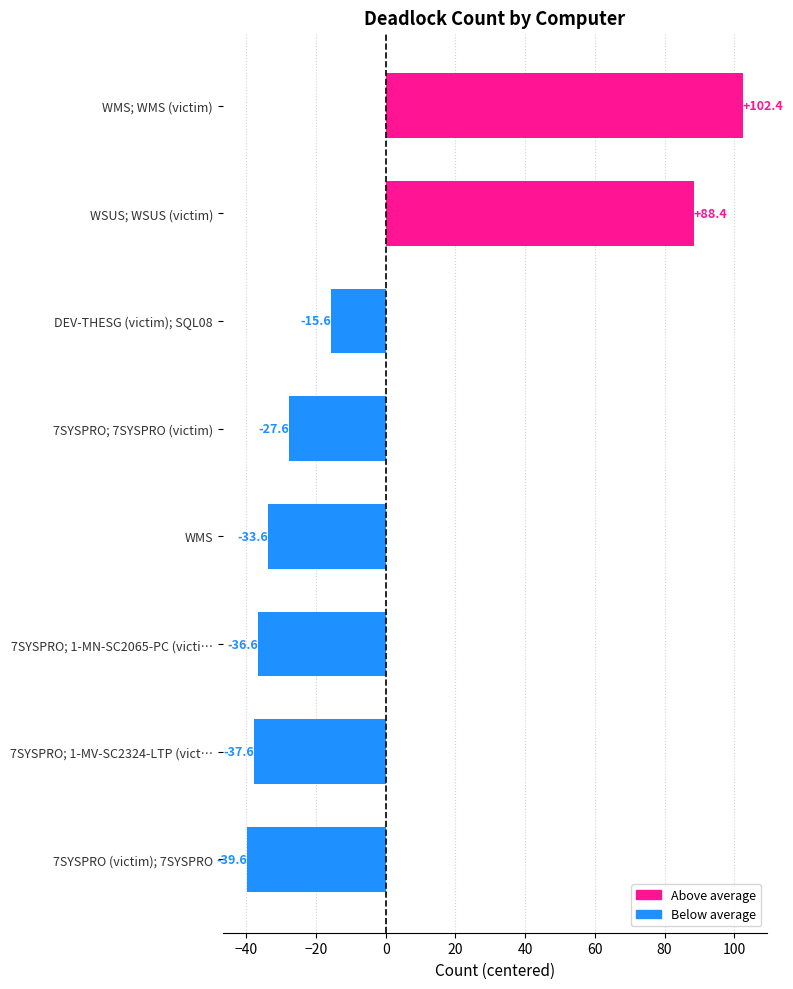

What is the minimum value shown in the chart?

-39.6